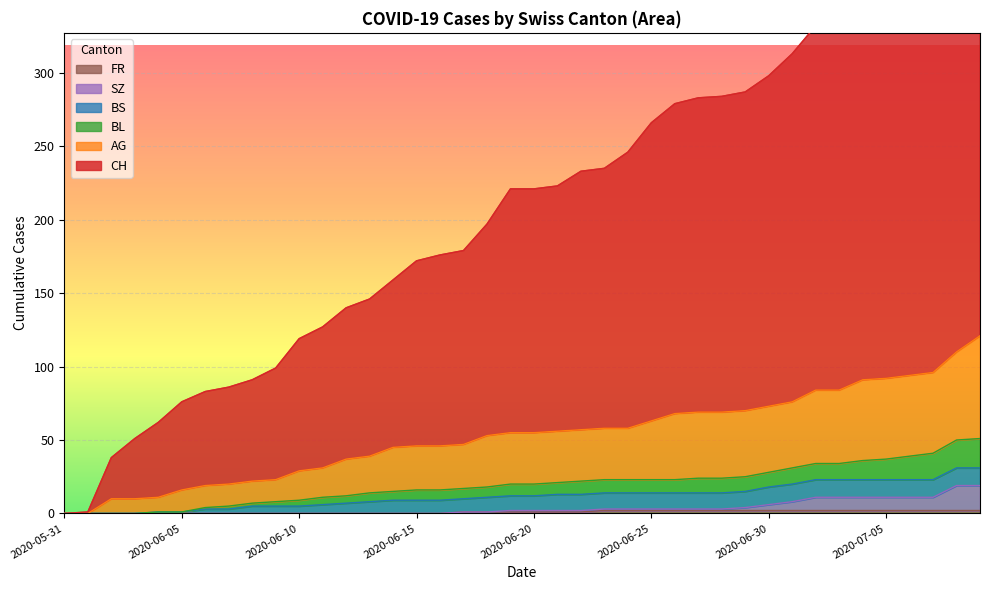

What is the label of the 3rd point from the right?

2020-07-07